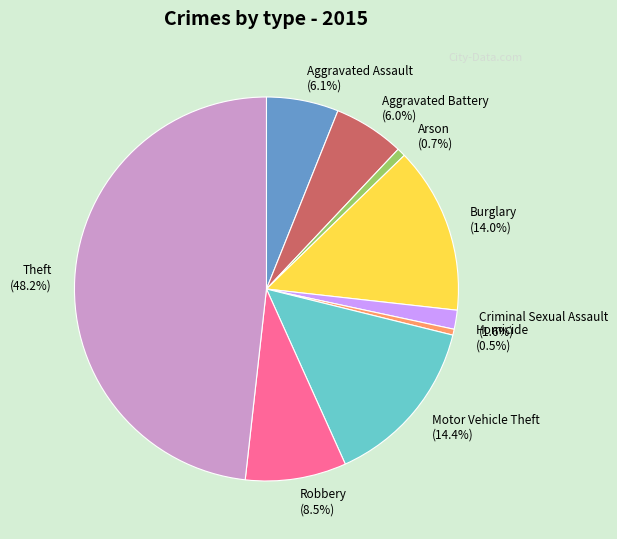

What percentage is the Aggravated Battery slice, to the nearest percent?

6%